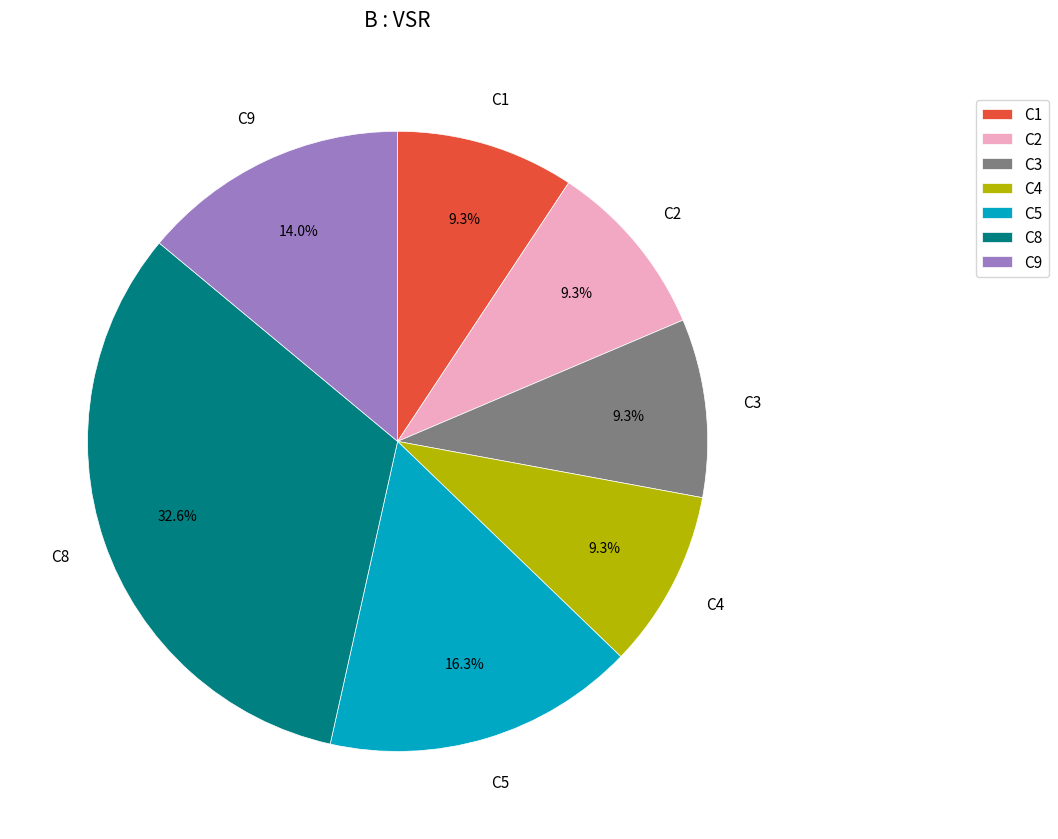

Which category has the biggest portion of the pie?

C8